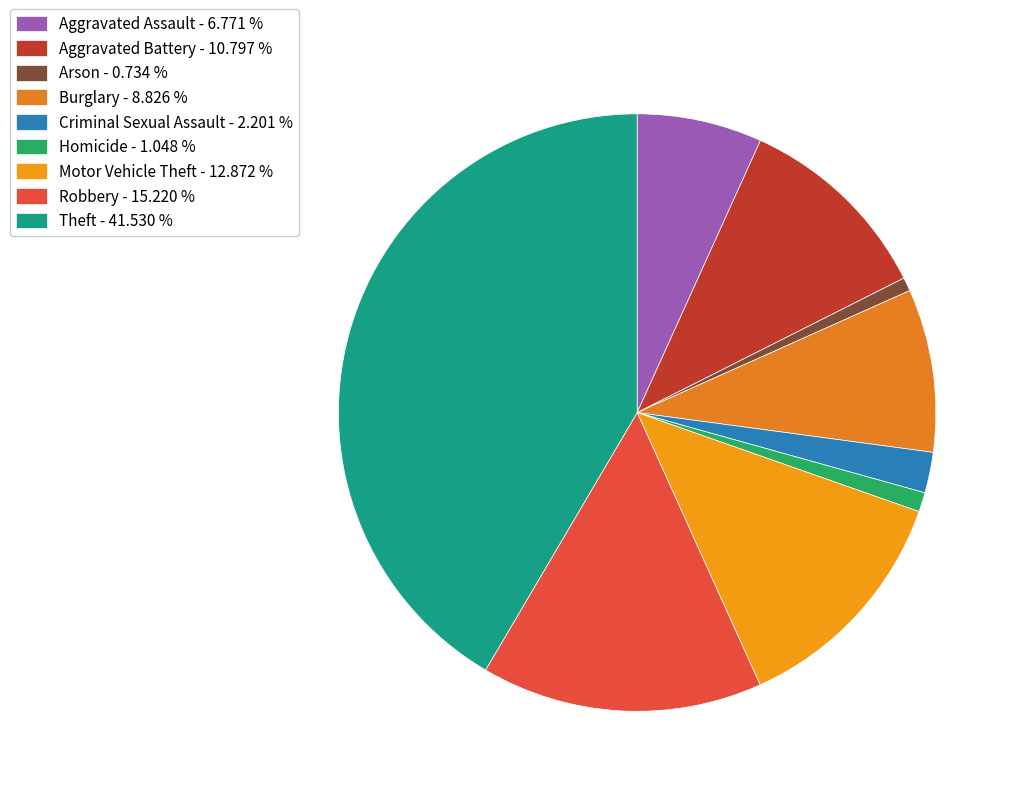

Which slice is the smallest?

Arson